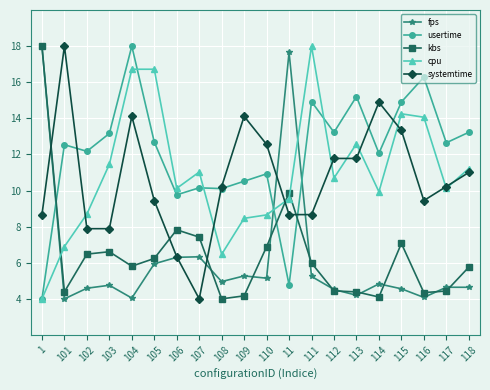

What position from the left is 105?

6